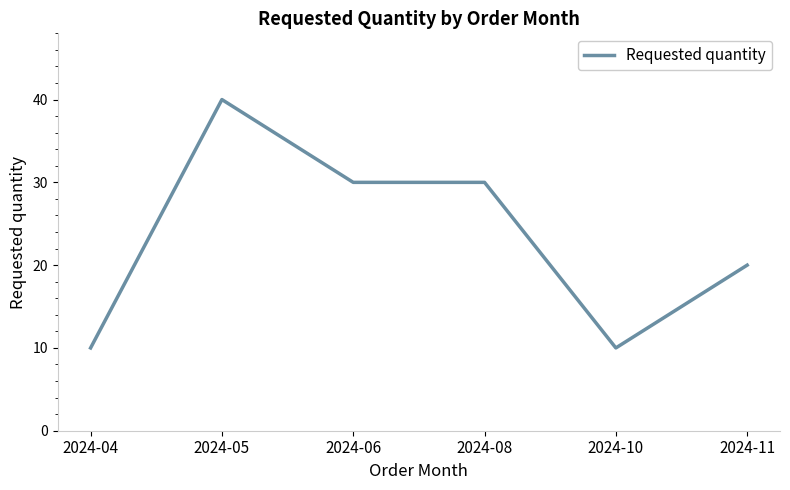

Which category has the highest value across all series?

2024-05